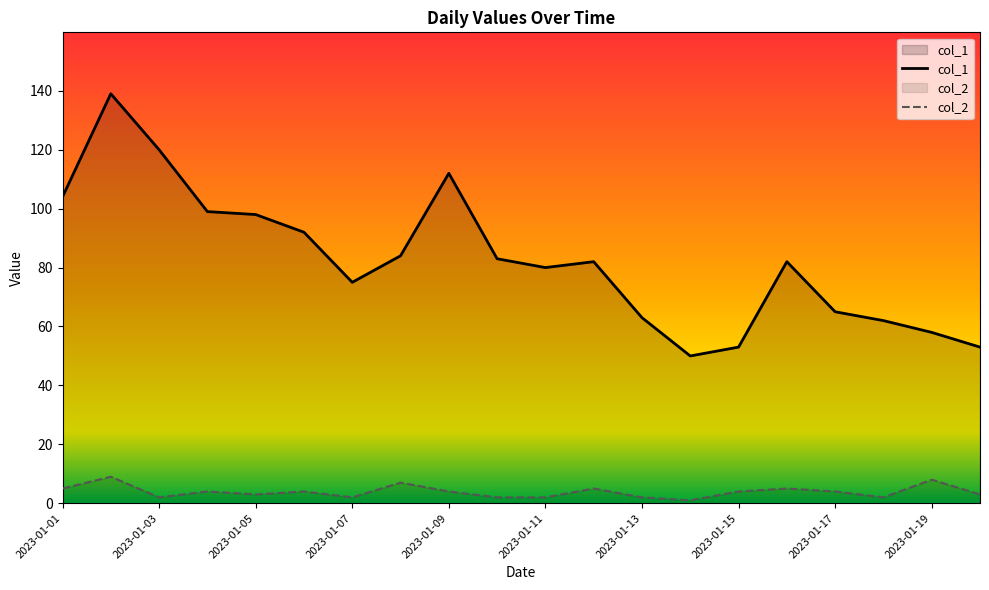

What is the difference between the maximum and minimum values in the col_2 series?

8